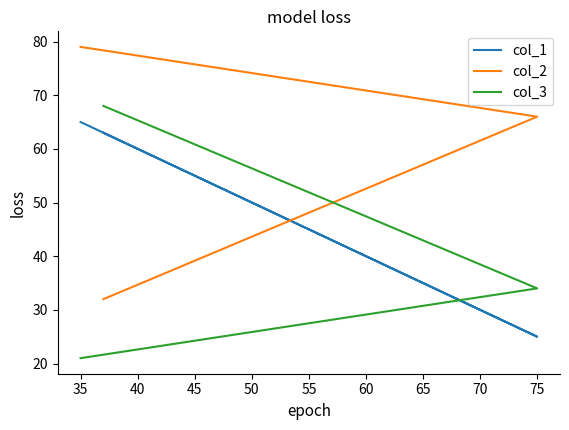

Which has a higher value, 40 or 30?

30